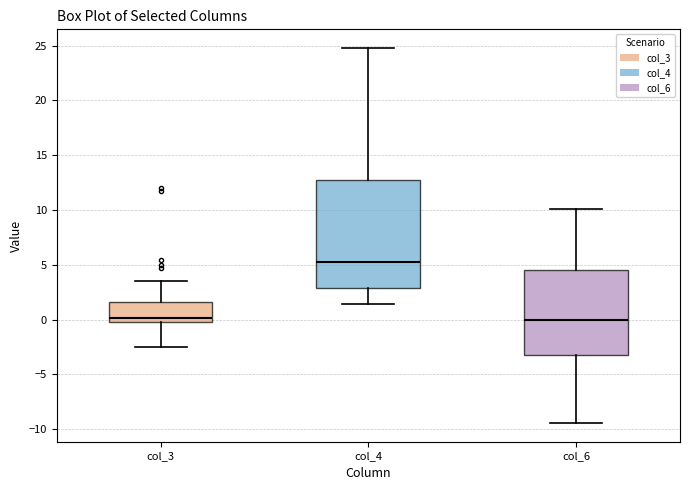

Reading left to right, transcribe this box plot: for each box, give where its median line is, the range the box spans, and where its two whiskers end, as read against the y-axis. The values are not printed on the chart, so give them approximately, as read against the axis.

col_3: median 0.0 (just above the box's lower edge), box 0.0 to 1.5, whiskers -2.5 to 3.5
col_4: median 5.0, box 3.0 to 12.5, whiskers 1.5 to 25.0
col_6: median 0.0, box -3.0 to 4.5, whiskers -9.5 to 10.0